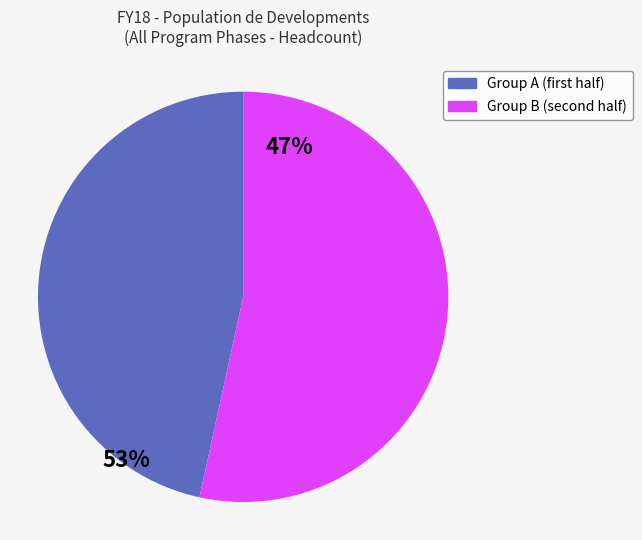

Is there a majority slice in this chart?

Yes